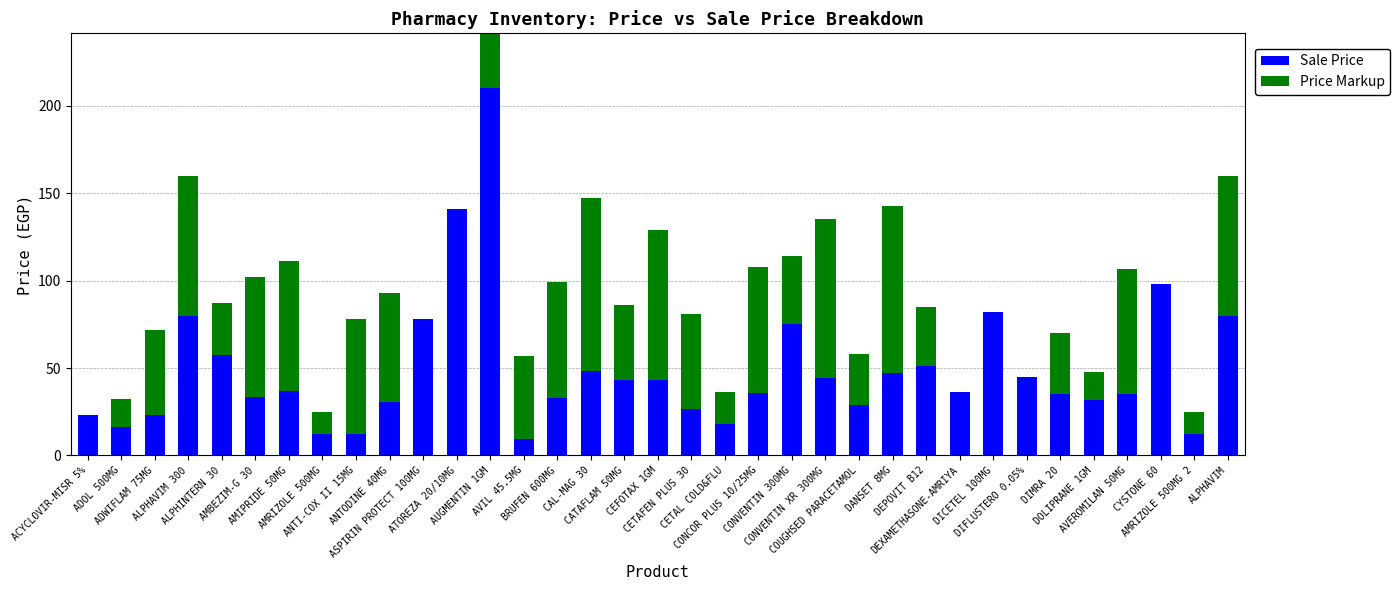

Between DIFLUSTERO 0.05% and DICETEL 100MG, which is larger?

DICETEL 100MG